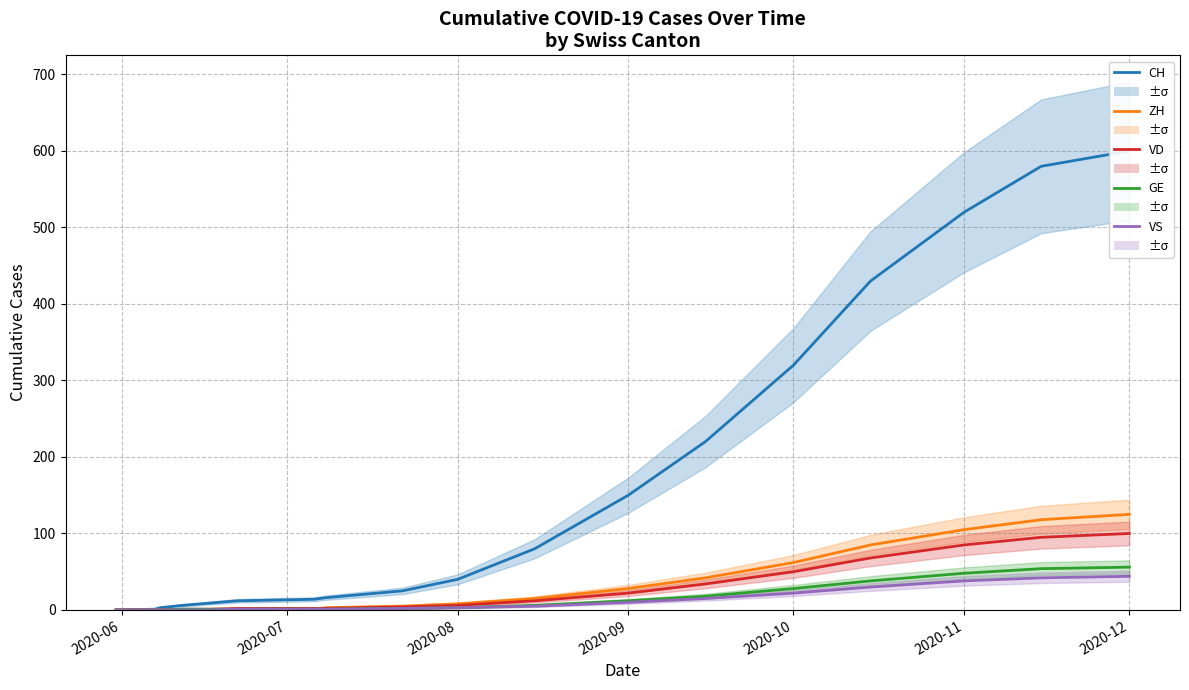

At which label does VS reach its minimum?

2020-06